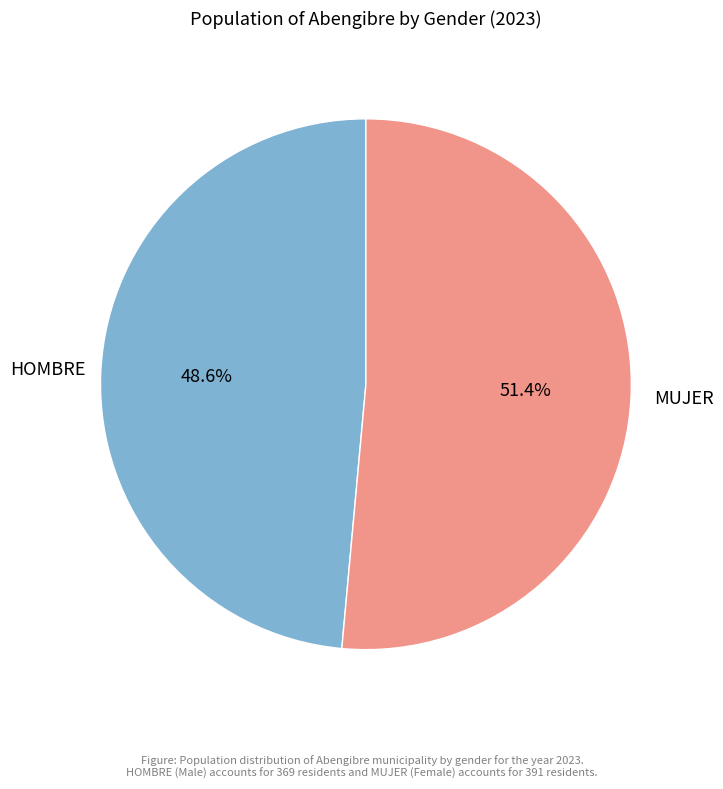

Is there a majority slice in this chart?

Yes